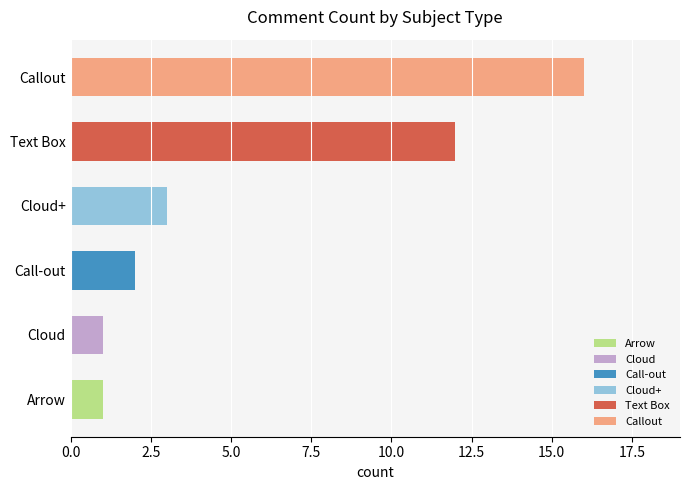

Reading top to bottom, transcribe all the data shown in this chart.

16	12	3	2	1	1